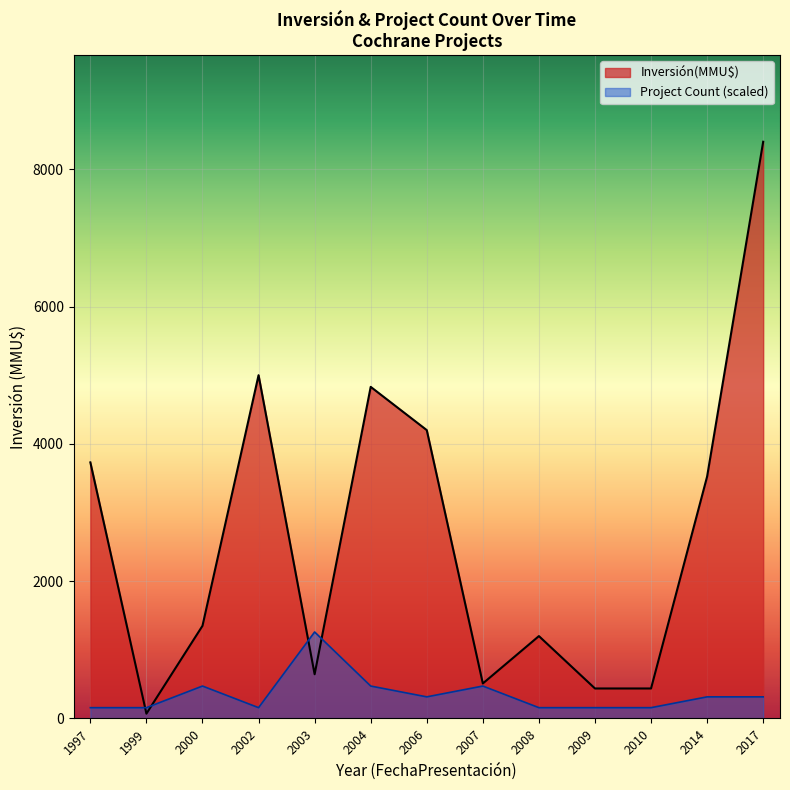

List the series in order of their peak value, highest first.

Inversión(MMU$), Project Count (scaled)